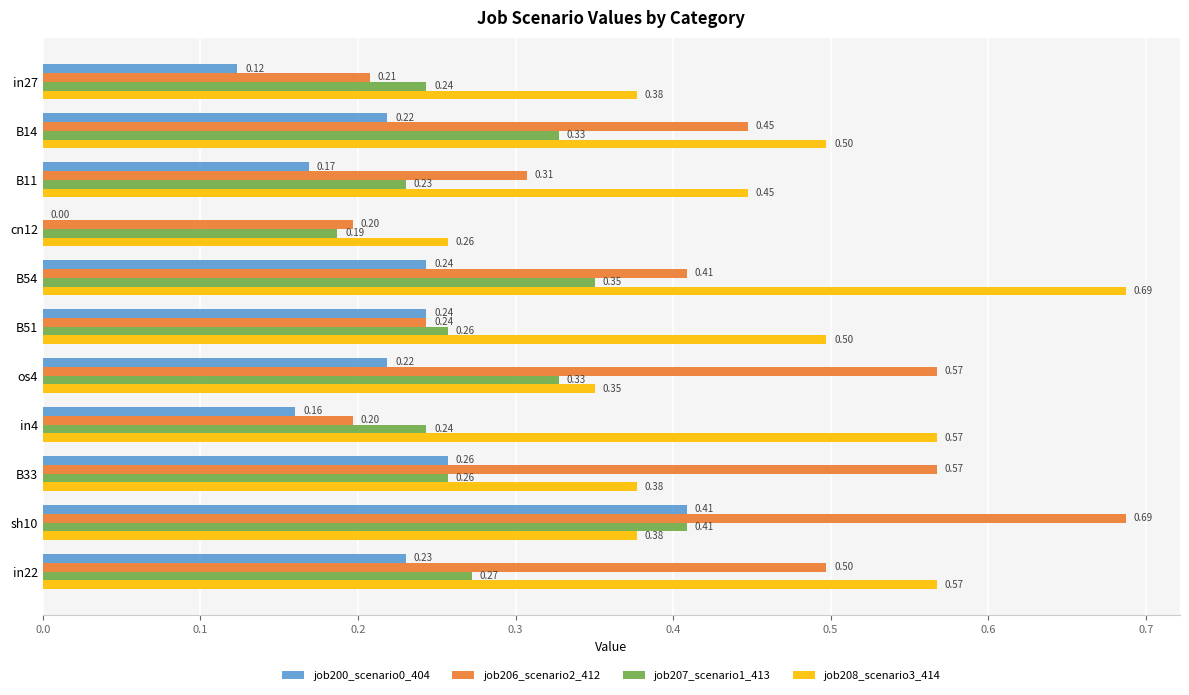

Which series changed the most between cn12 and os4?

job206_scenario2_412